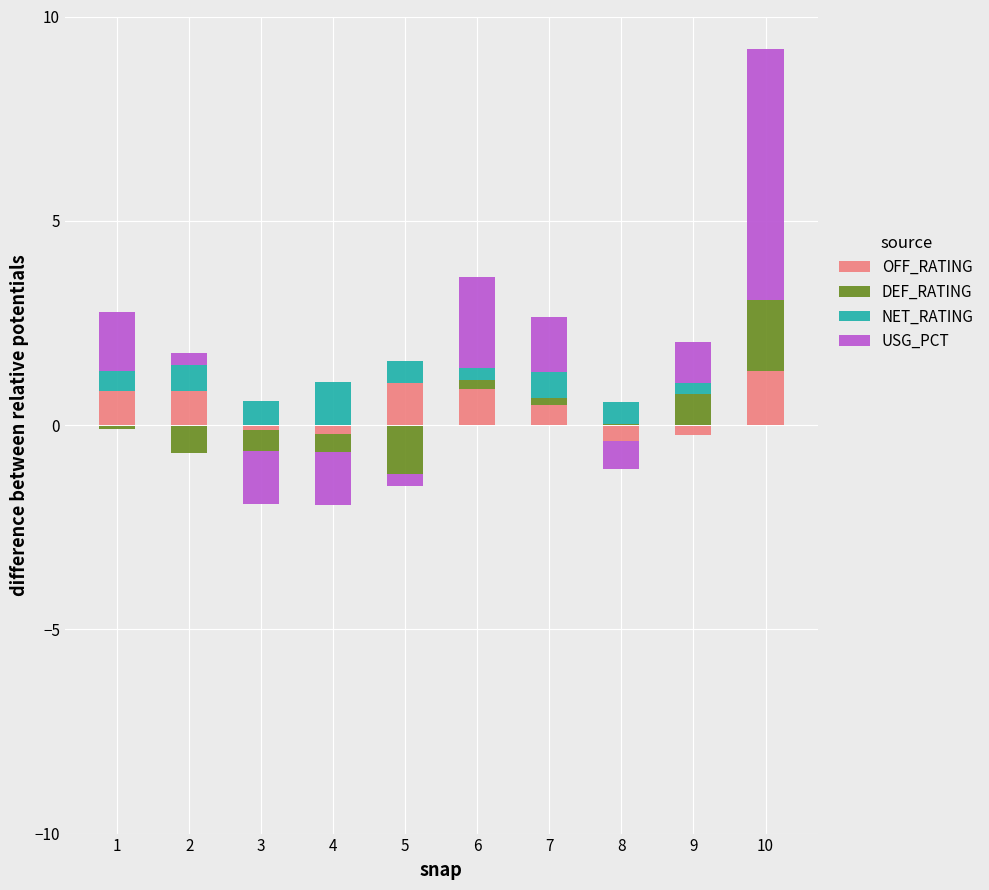

List the labels in order of NET_RATING value, smallest first.

10, 9, 6, 1, 5, 8, 3, 2, 7, 4